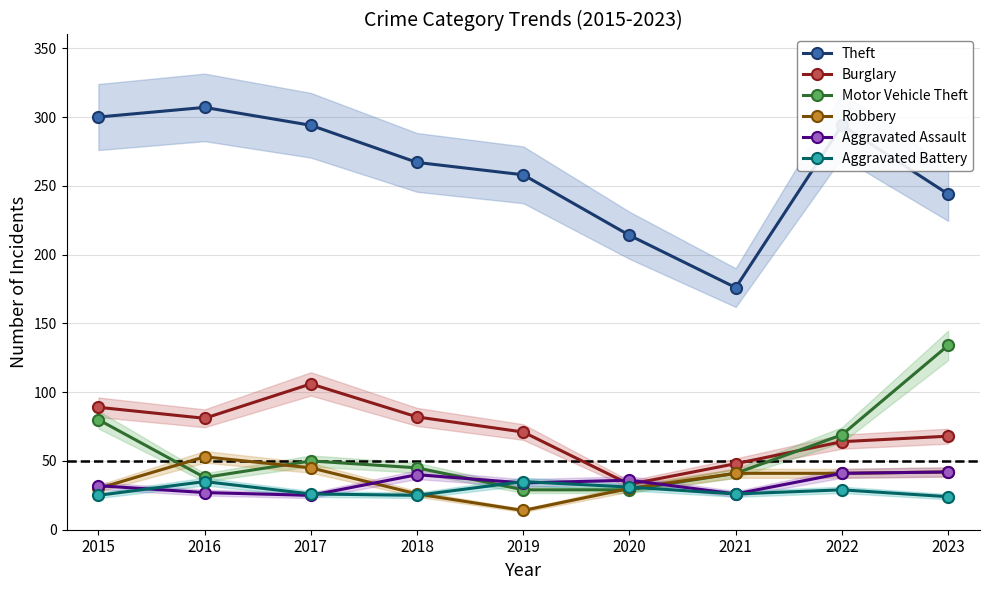

At which category does Burglary reach its first local valley?

2016